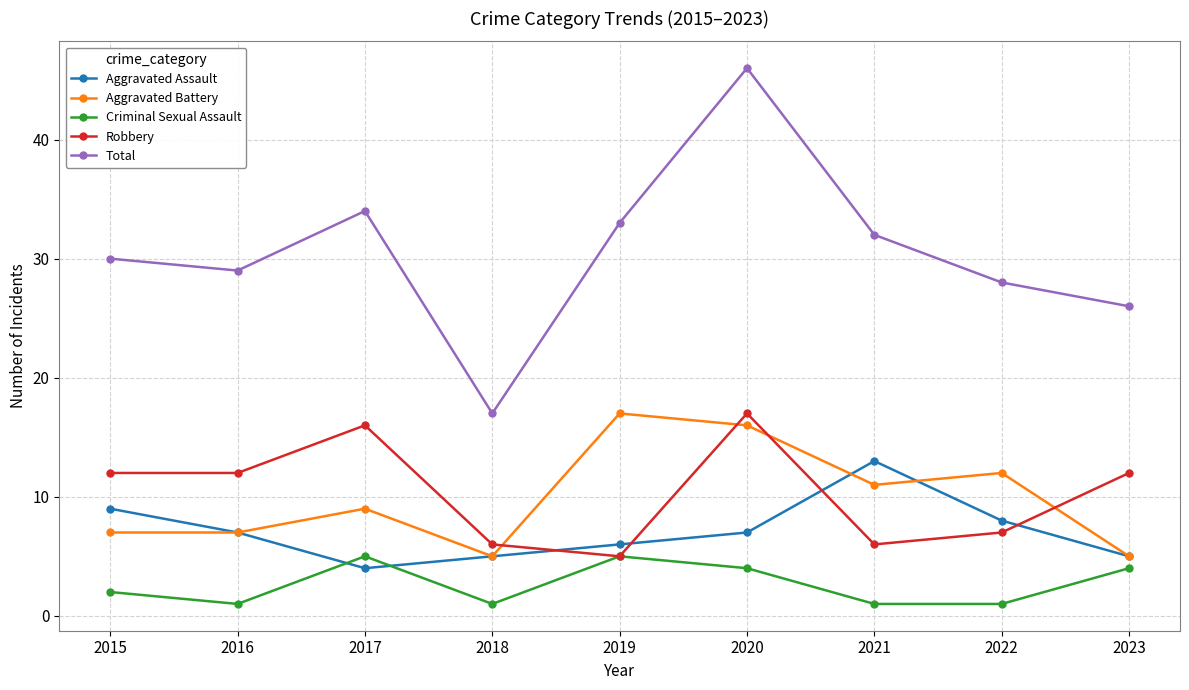

What is the value of the Aggravated Battery point at the 7th from the left?

11